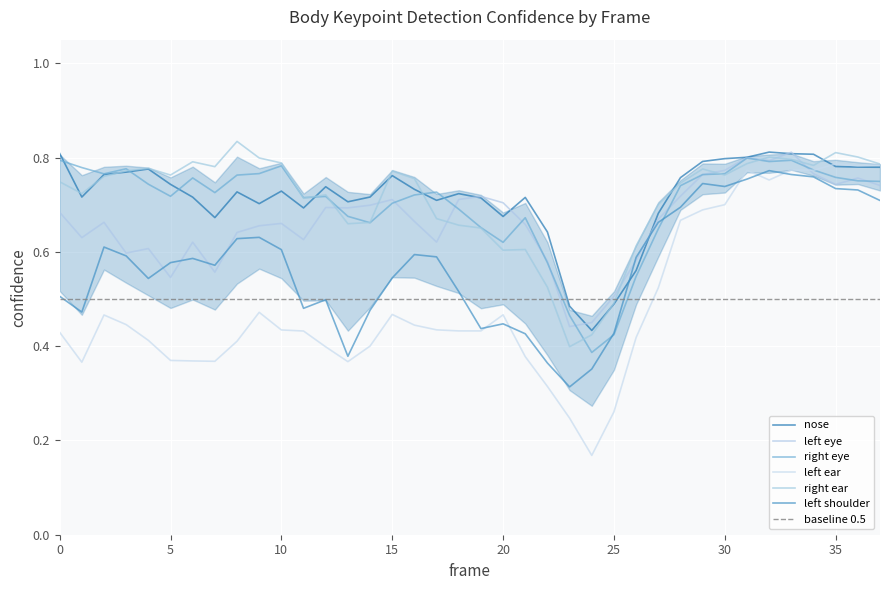

How many times do a_nose_confidence and a_right_eye_confidence cross each other?

6